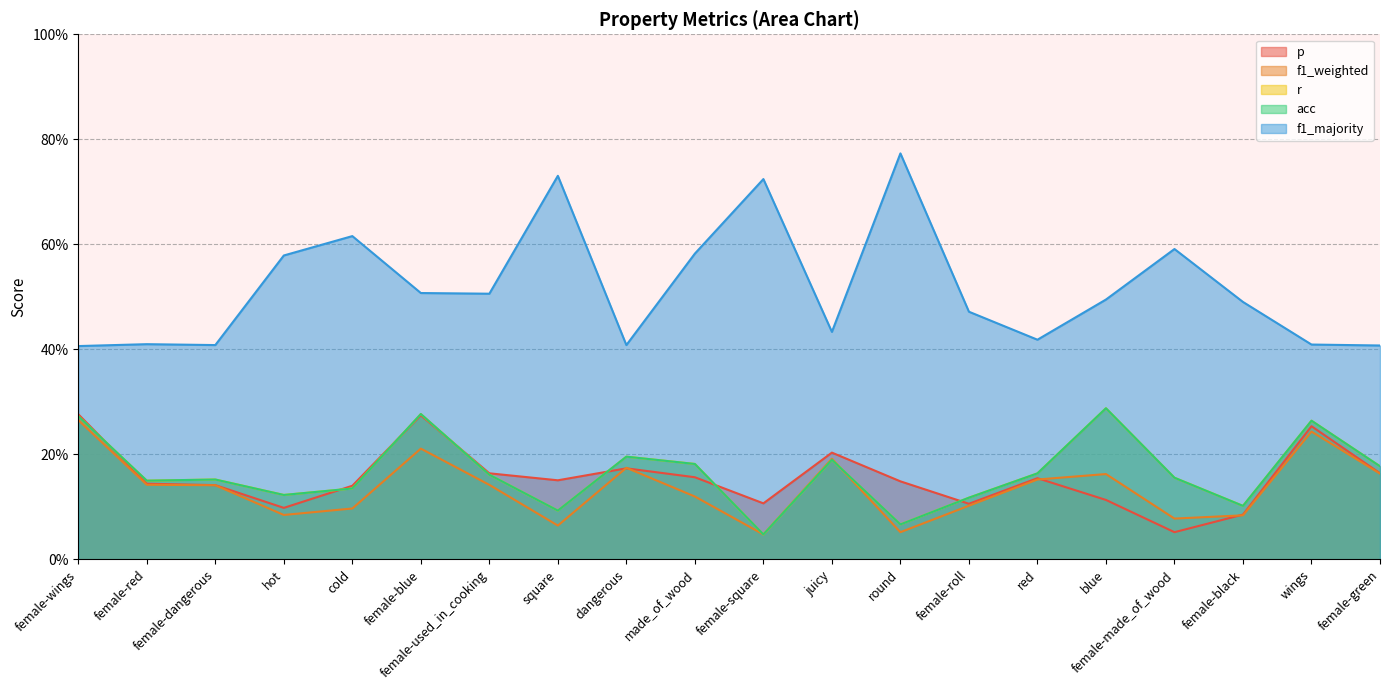

What is the label of the 6th point from the left?

female-blue